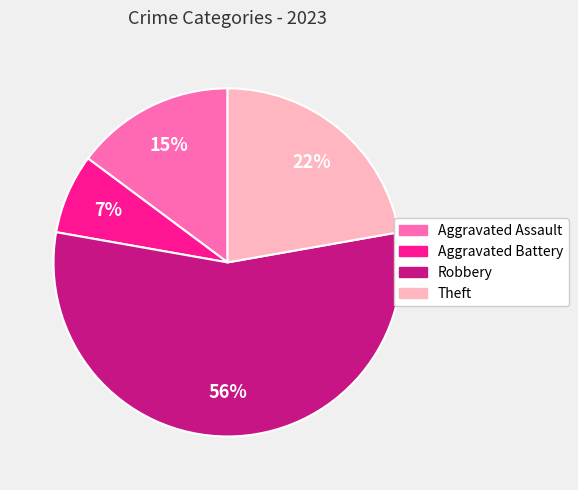

Approximately how many times larger is the value at Aggravated Battery compared to Theft?

0.3